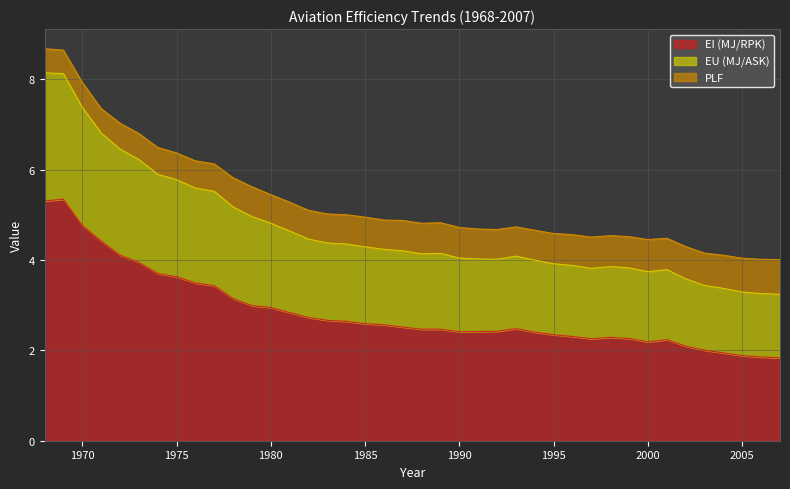

Is it true that EI (MJ/RPK) equals 2.4 at 1990?

True